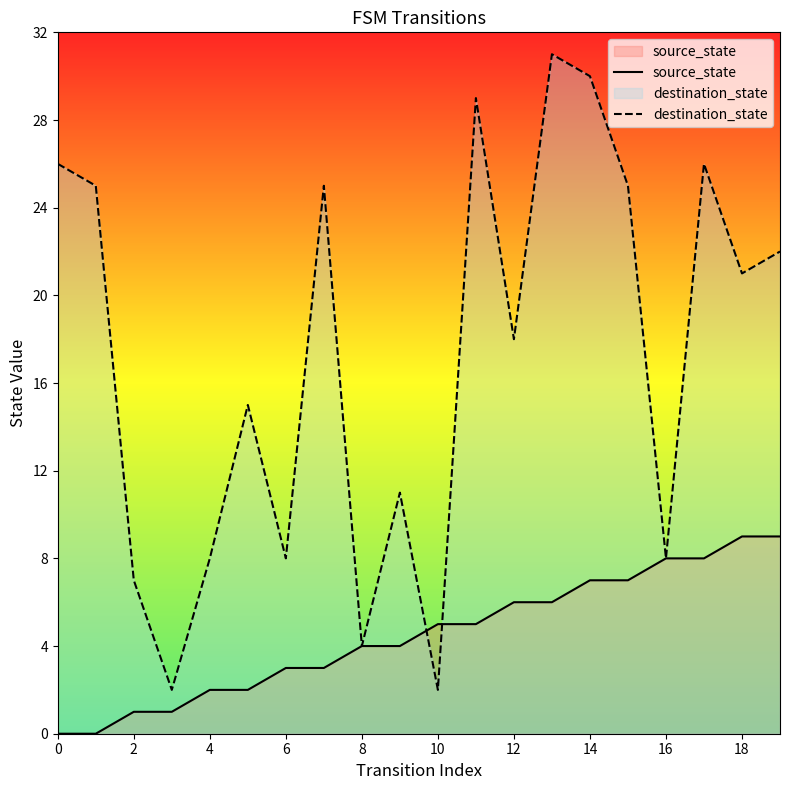

What are all the series names shown in the legend?

source_state, destination_state